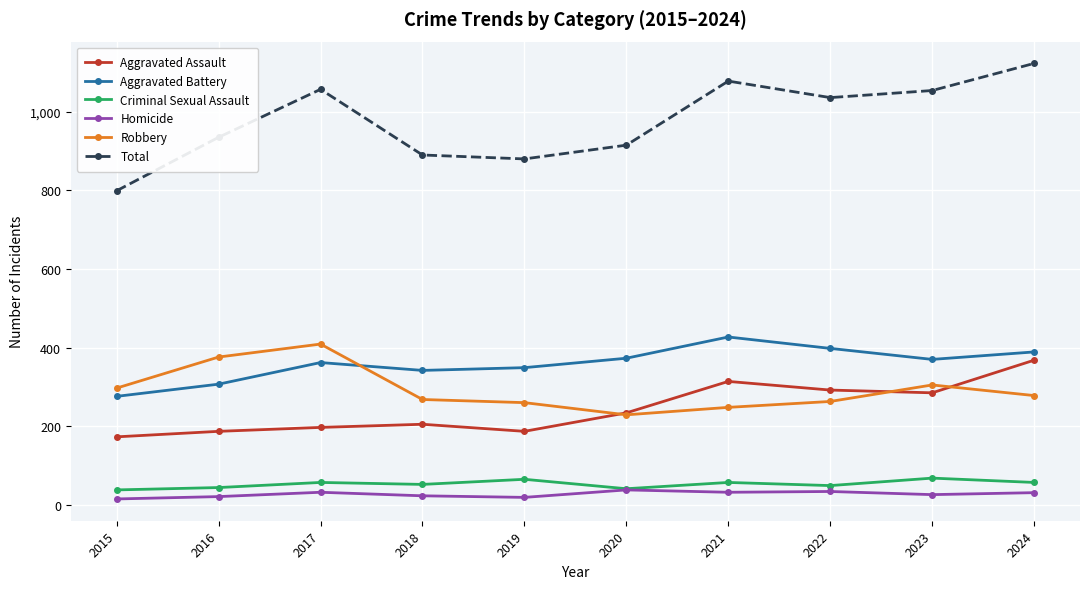

How many lines are shown in the chart?

6